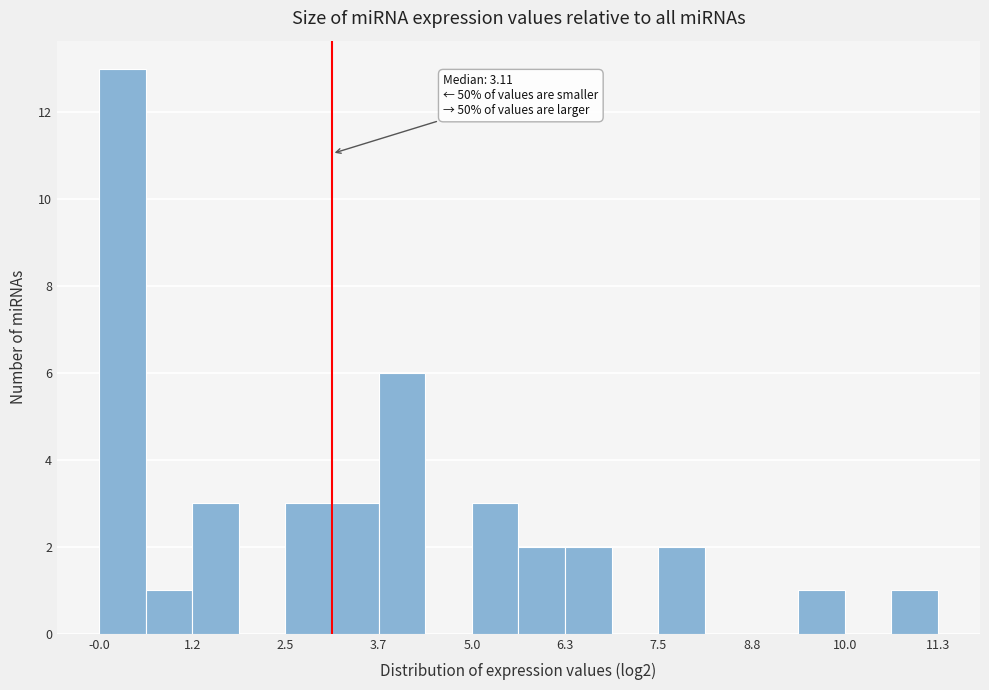

Read against the x-axis, roughly where is the centre of the tallest bar?

0.2